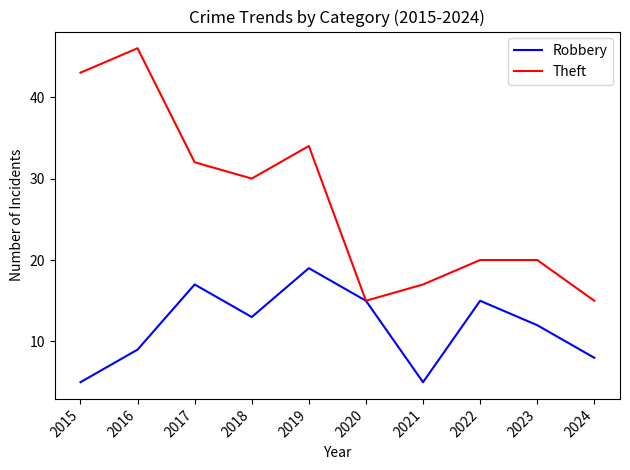

Which series has the largest range (max minus min)?

Theft